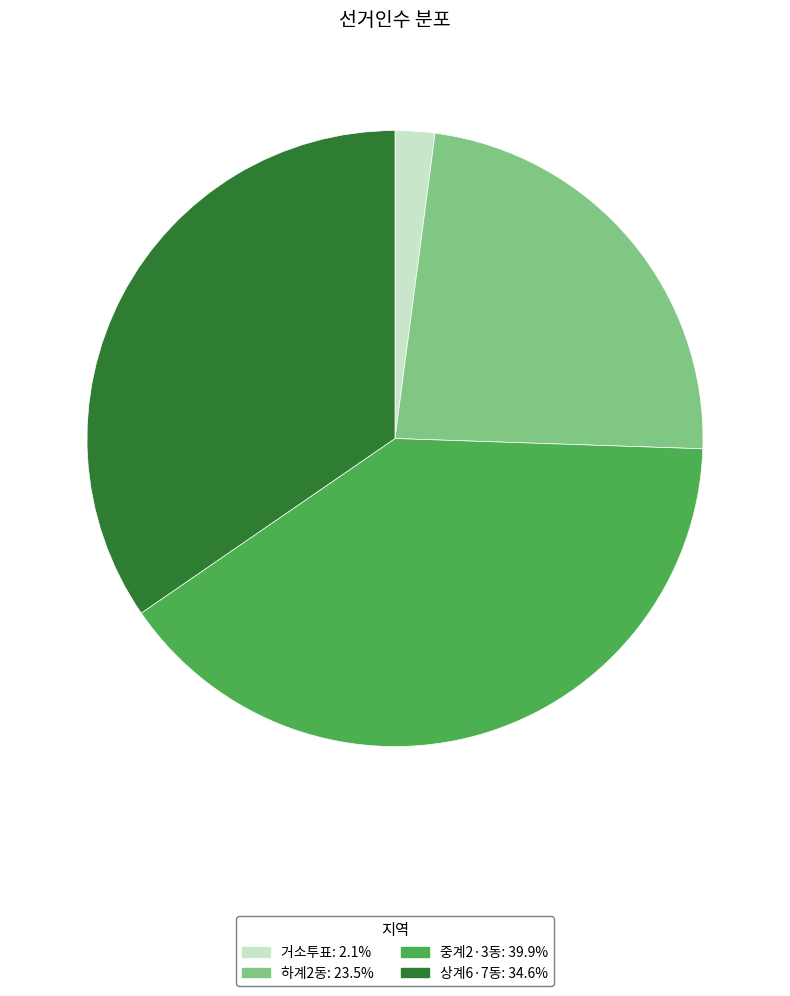

How many segments does this pie chart have?

4